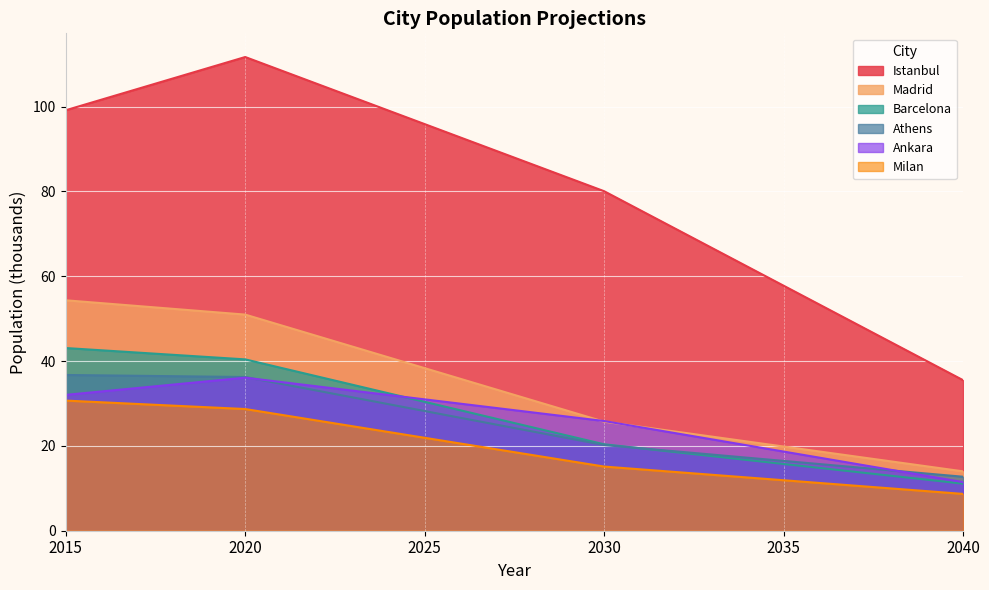

True or false: Milan has a value of 49.6 at 2015.

False